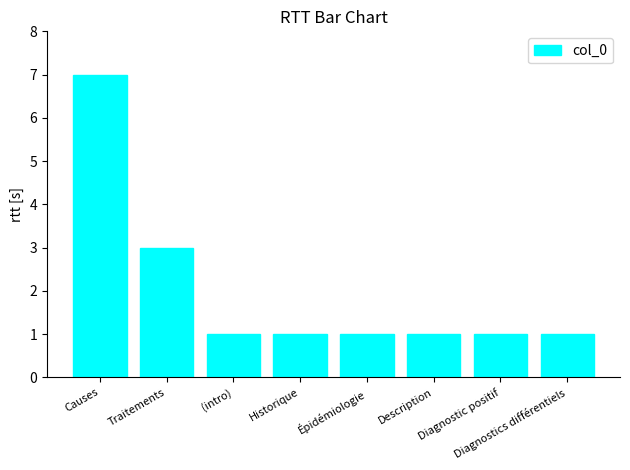

Which has a higher value, Traitements or Historique?

Traitements